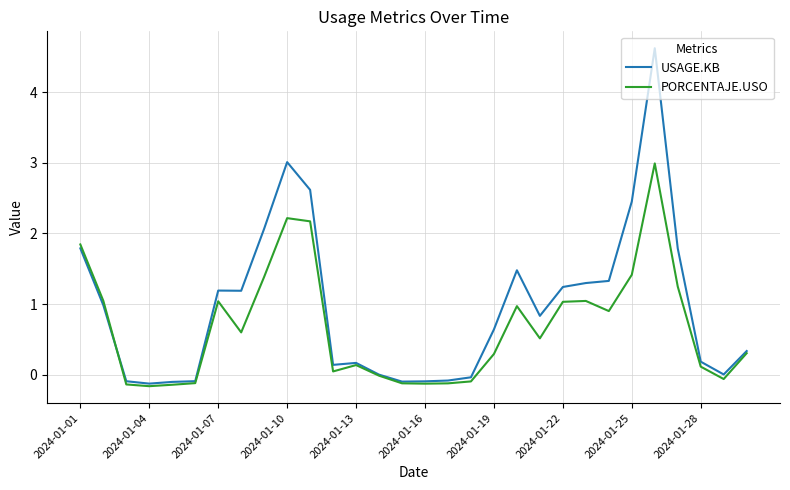

What is the maximum value for USAGE.KB?

4.6